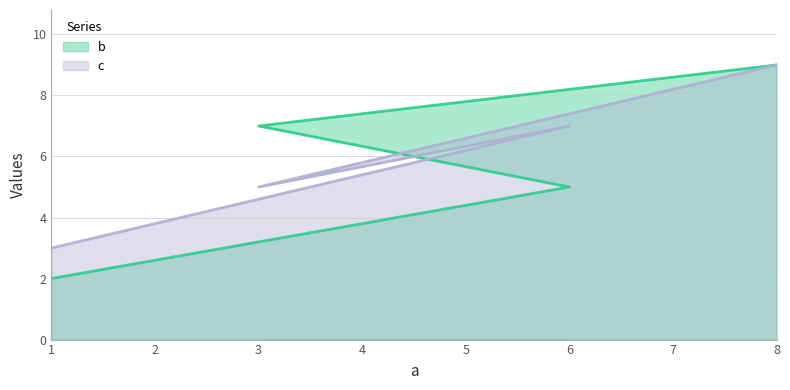

Count the c values in the range 5 to 9.

3